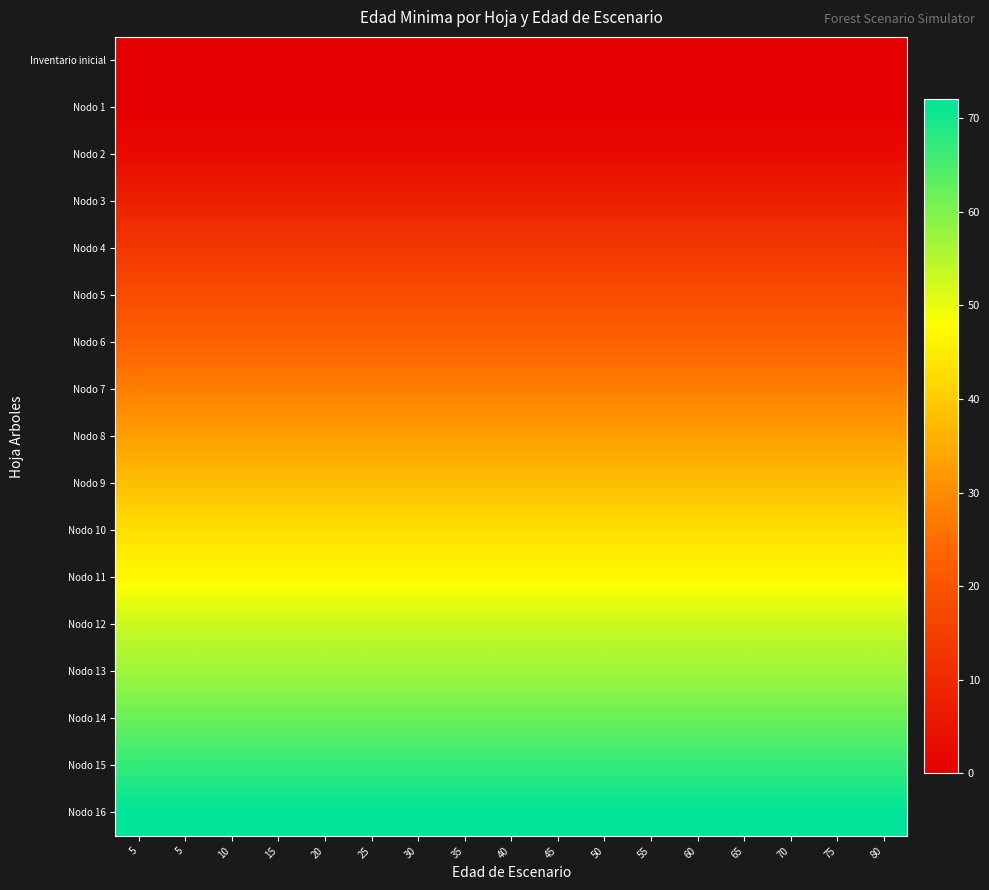

Which series has the largest total across all categories?

Nodo 16